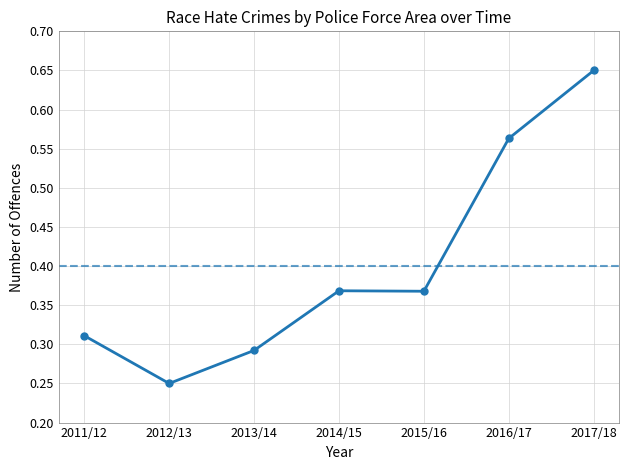

At which label is the value closest to 0?

2012/13